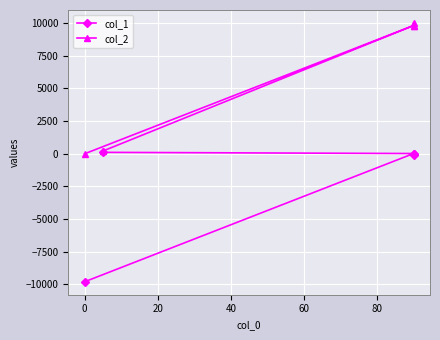

True or false: col_1 and col_2 cross at least once.

False